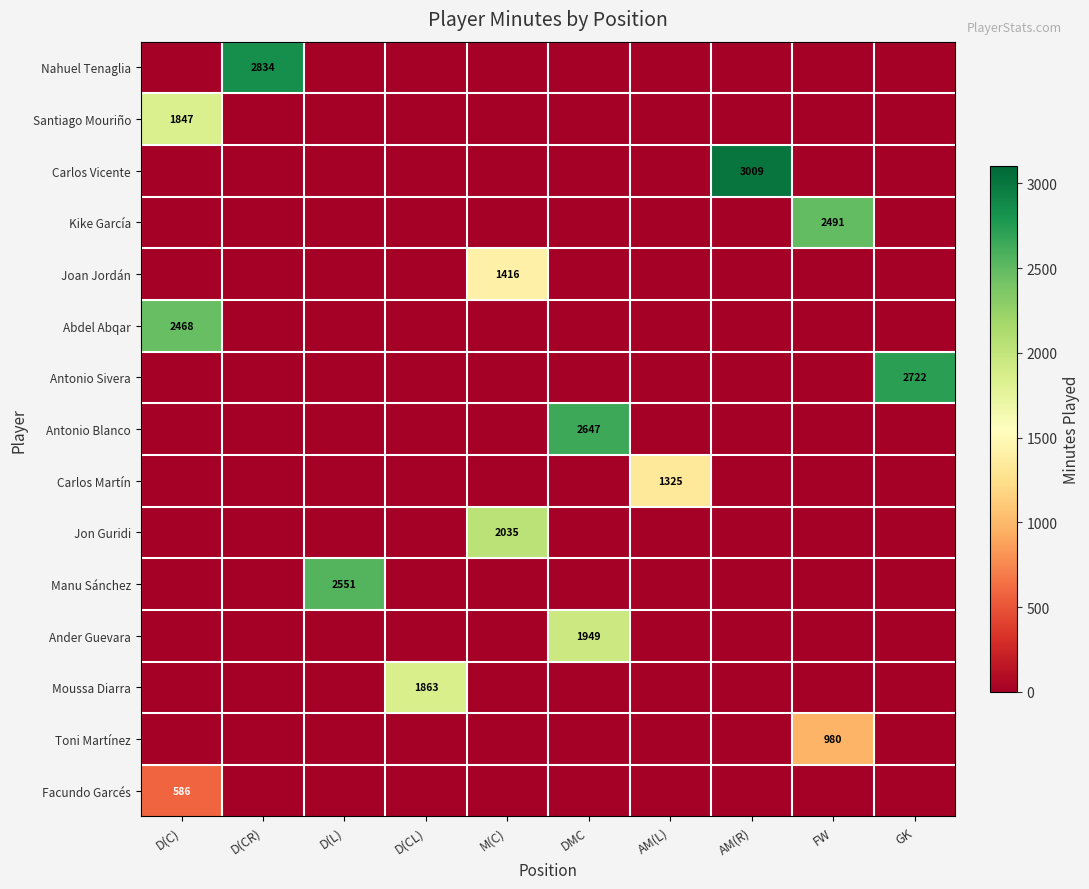

Rank the categories by Jon Guridi value from highest to lowest.

M(C), D(C), D(CR), D(L), D(CL), DMC, AM(L), AM(R), FW, GK